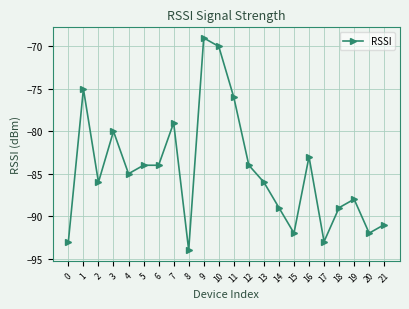

What is the change in value from 1 to 9?

+6